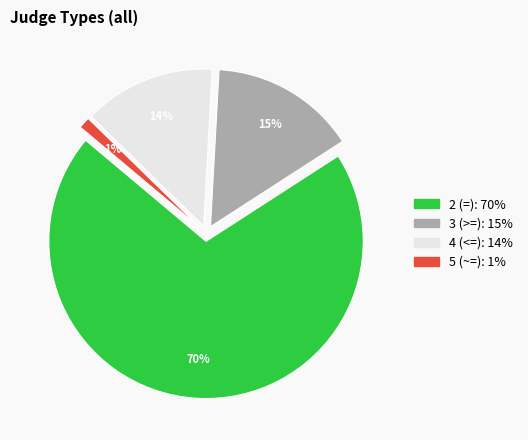

Which slice is the largest?

2 (=)